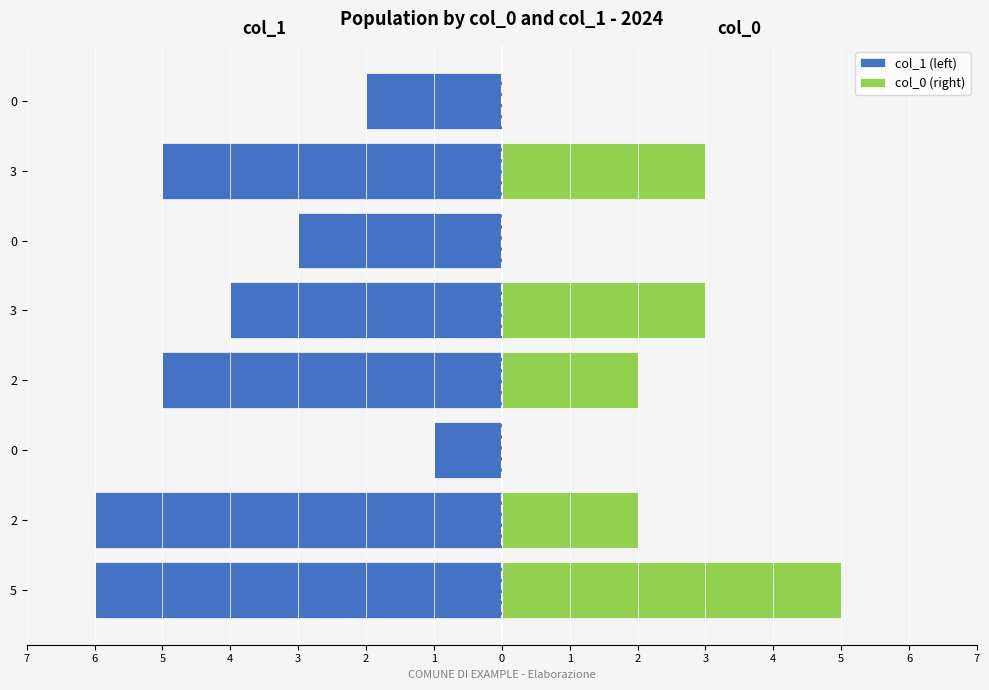

How many bars are there in total?

16